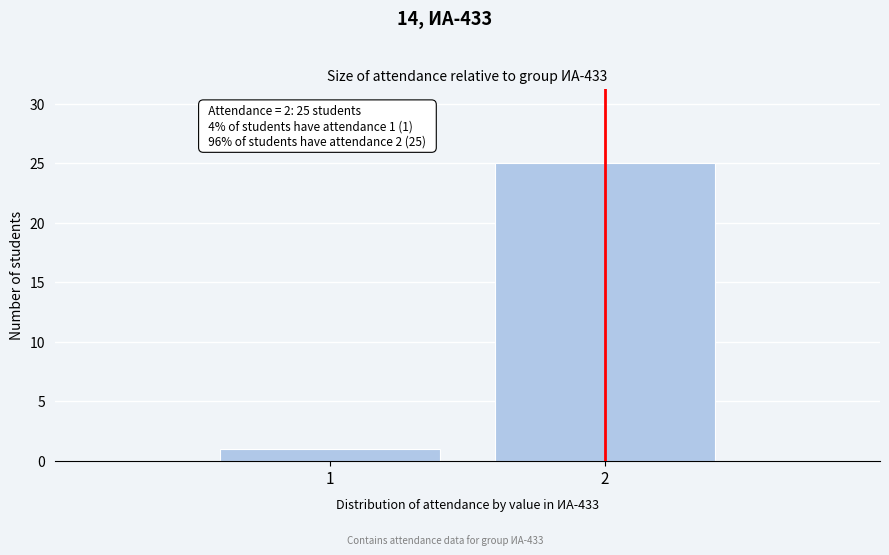

Reading left to right, extract all data points from this chart.

1	25